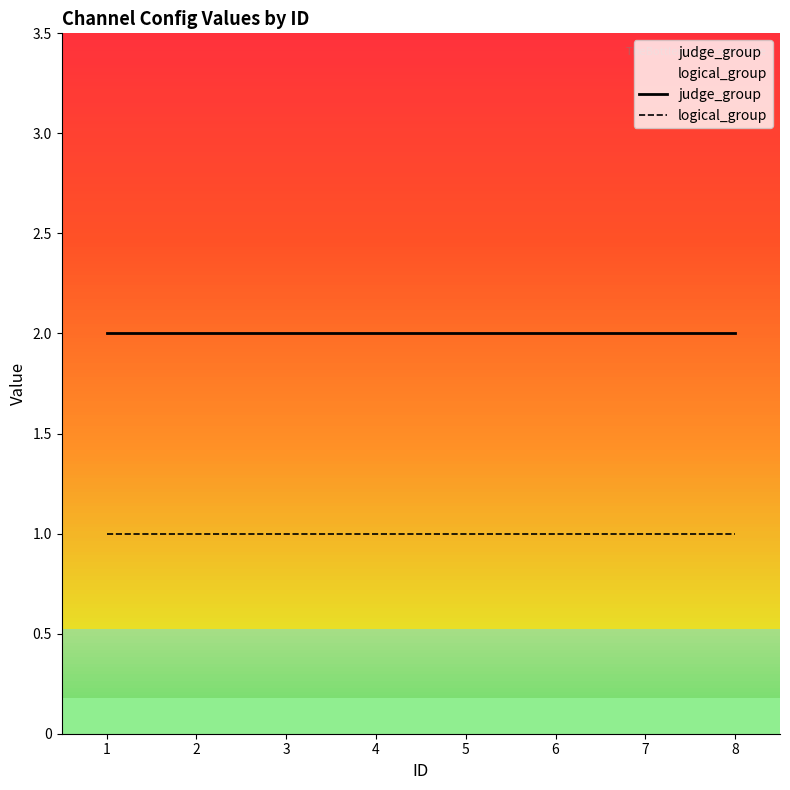

Reading left to right, transcribe all the data shown in this chart.

judge_group: 2	2	2	2	2	2	2	2
logical_group: 1	1	1	1	1	1	1	1